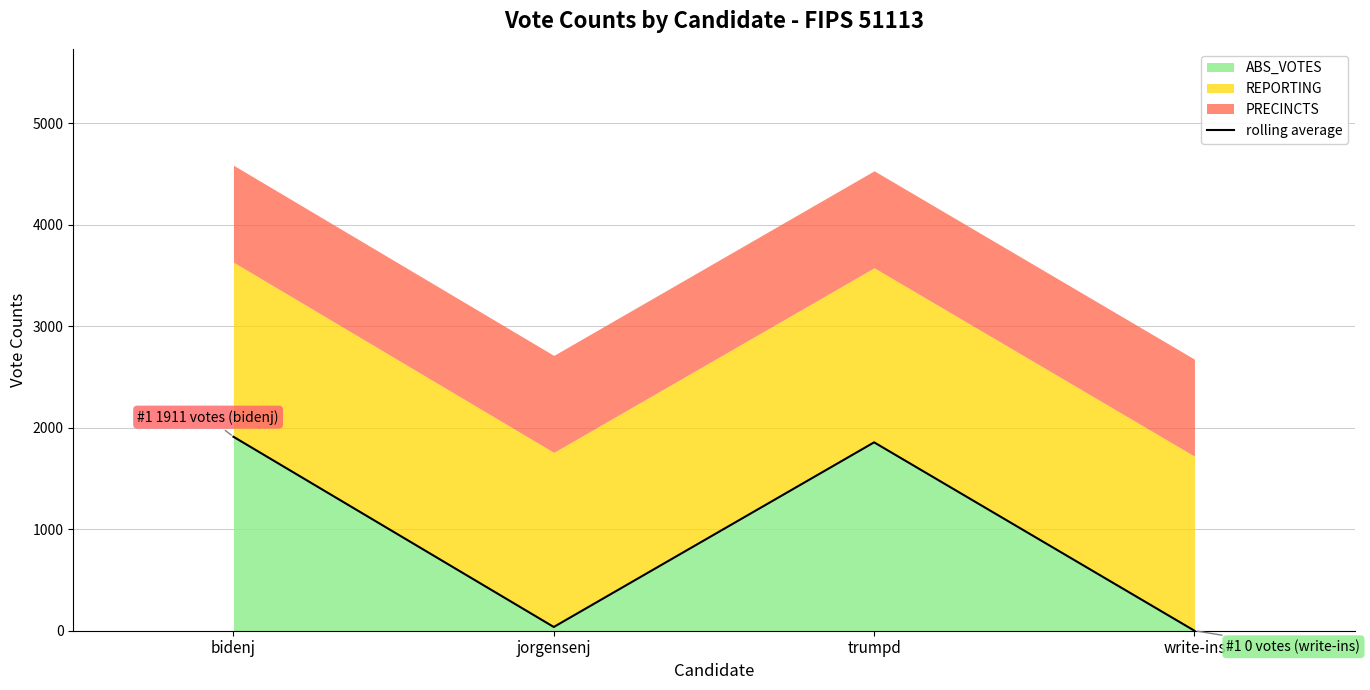

Which has a higher value, trumpd or jorgensenj?

trumpd